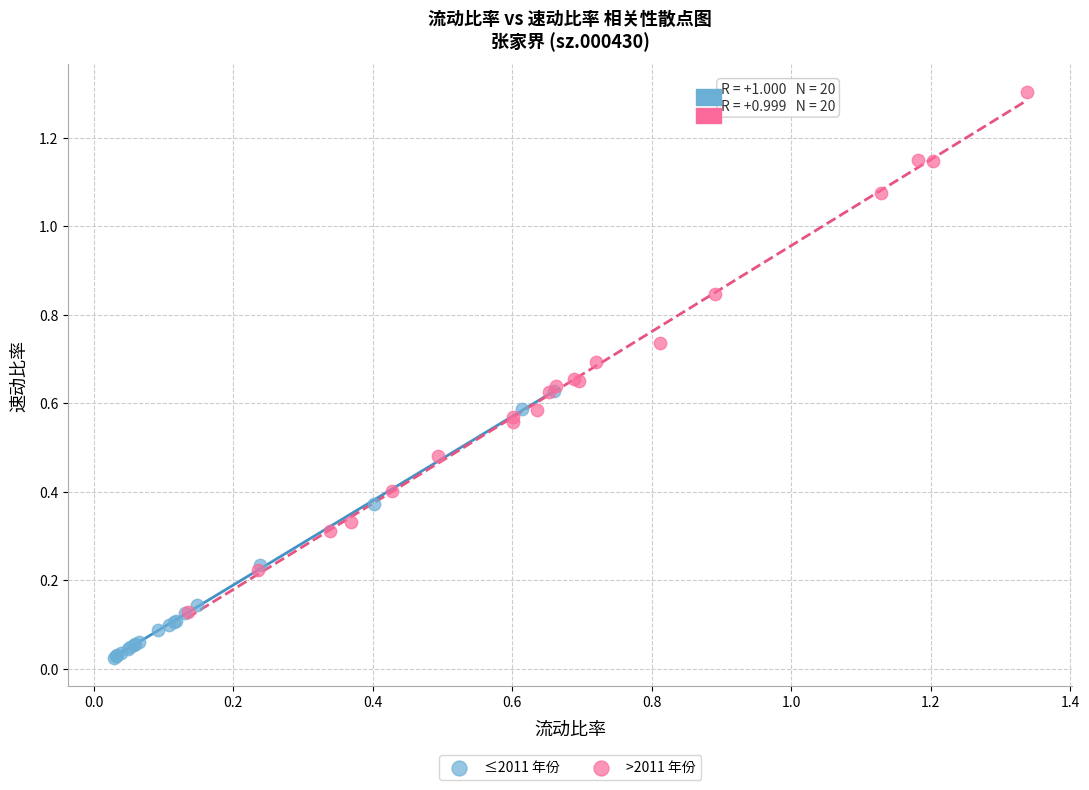

Which series reaches the maximum Y coordinate?

>2011 年份